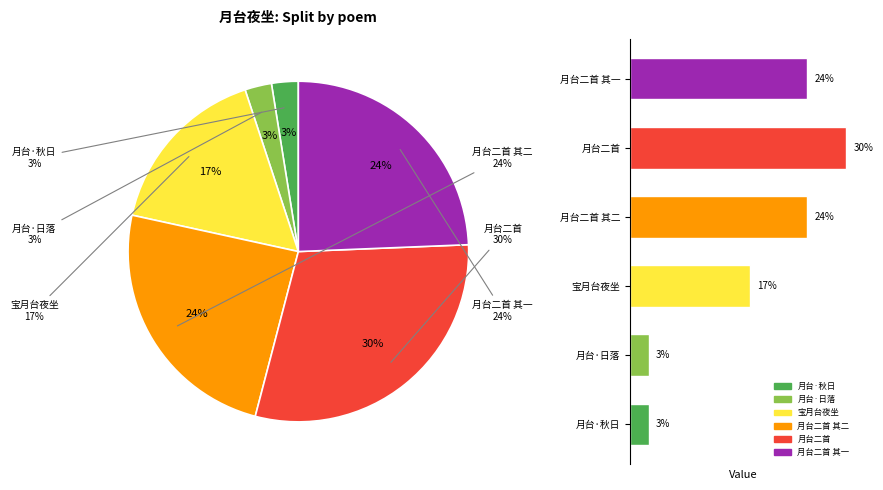

True or false: 月台·日落 accounts for 3% of the total.

True